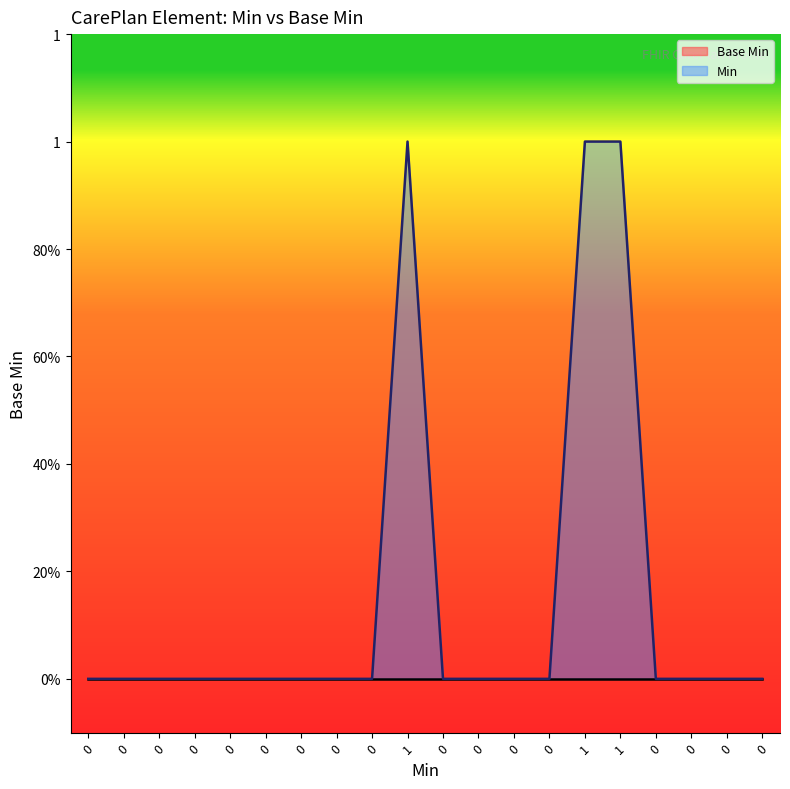

List the series in order of their peak value, highest first.

Min, Base Min